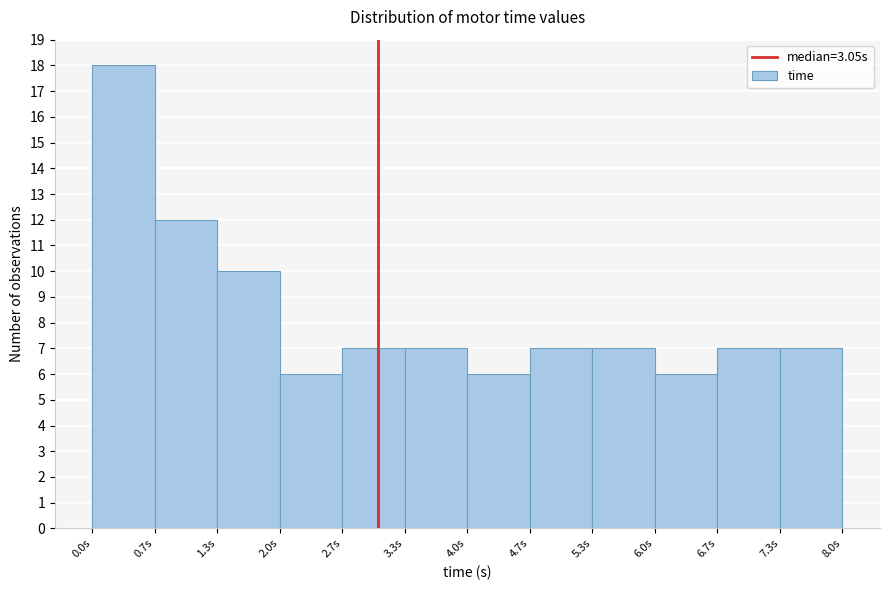

Reading left to right, list every bar in this chart as the range it spans on the x-axis followed by its height. Neither the bar edges nor the heights are printed on the chart, so give them approximately, as read against the axes.

0.0 to 0.7: 18
0.7 to 1.3: 12
1.3 to 2.0: 10
2.0 to 2.7: 6
2.7 to 3.3: 7
3.3 to 4.0: 7
4.0 to 4.7: 6
4.7 to 5.3: 7
5.3 to 6.0: 7
6.0 to 6.7: 6
6.7 to 7.3: 7
7.3 to 8.0: 7